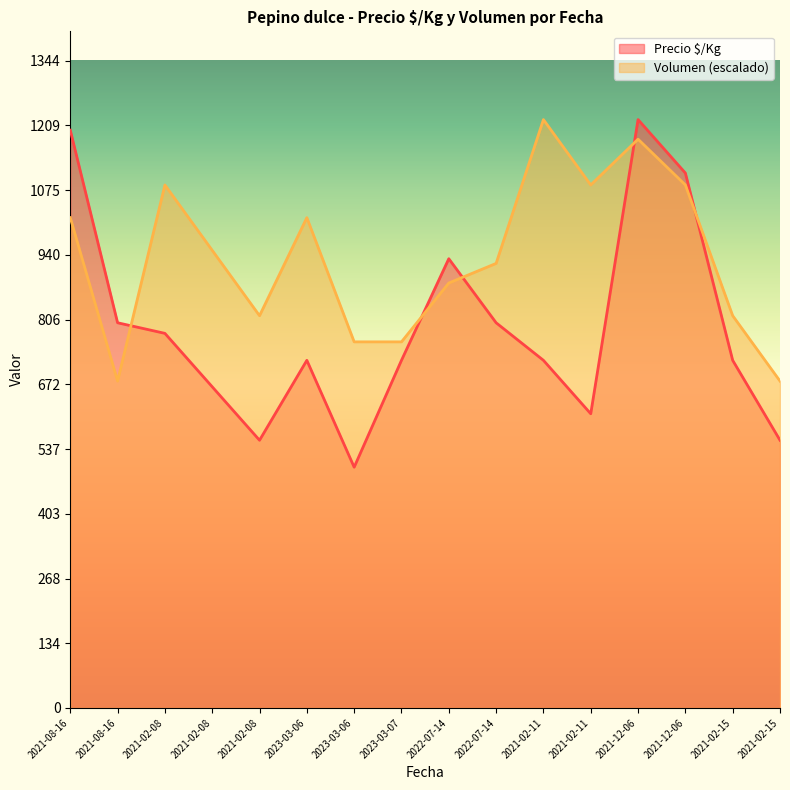

Does the chart display data point markers on the line(s)?

No